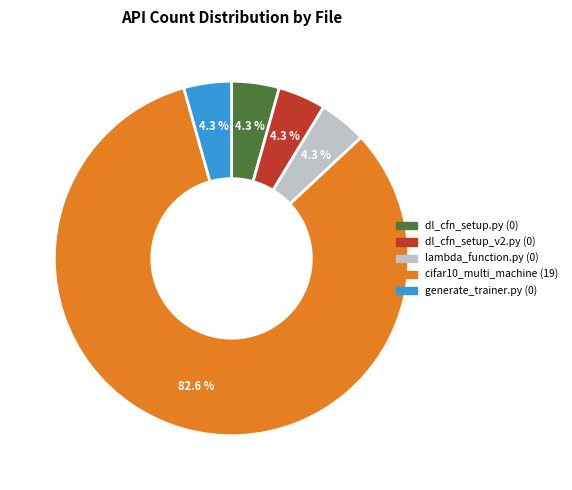

What portion of the pie excludes dl_cfn_setup_v2.py (0)?

95.7%